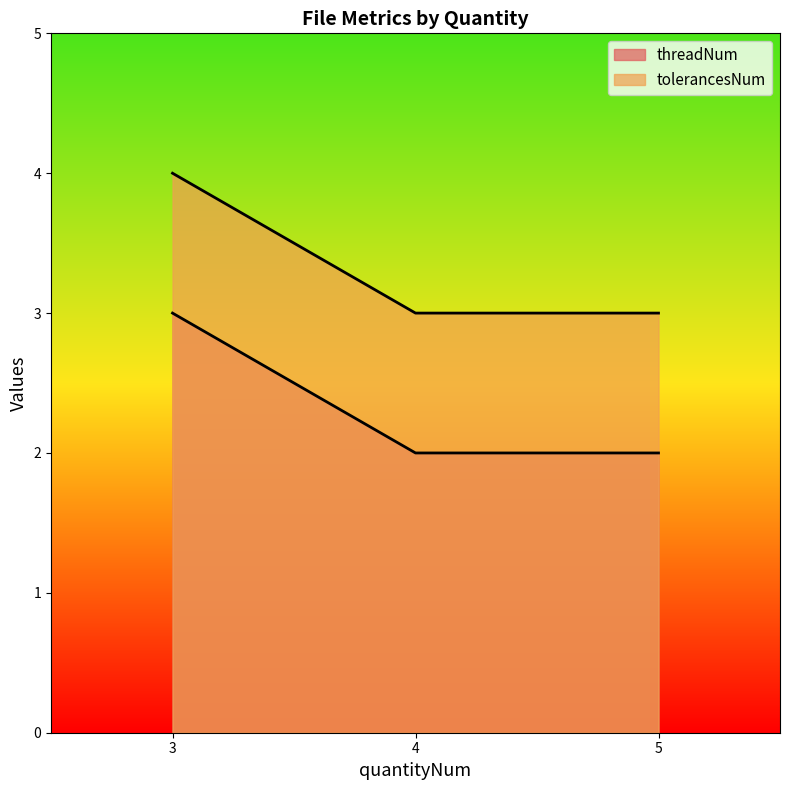

What is the difference between the highest and lowest values at 4?

1